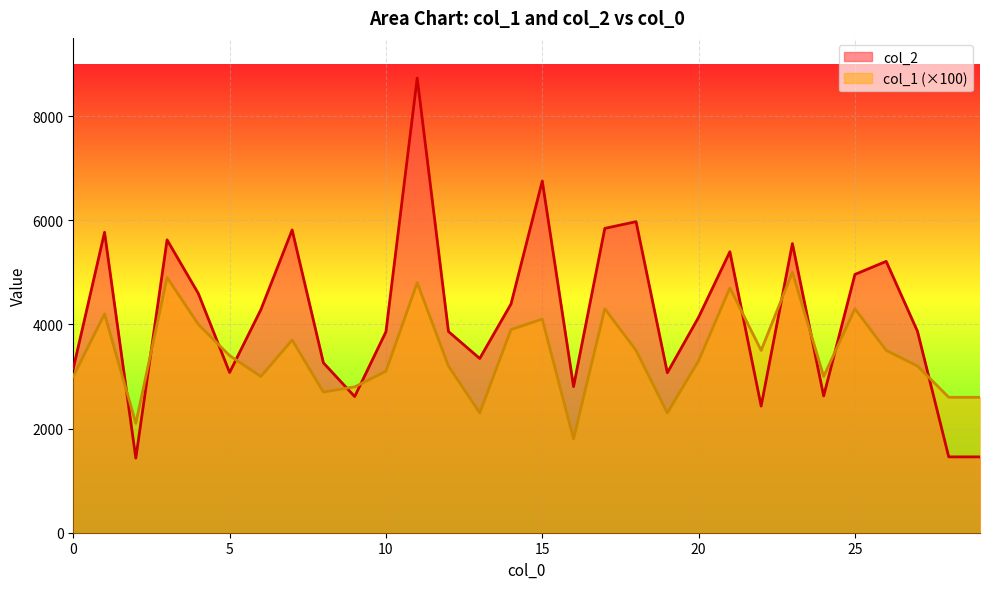

Where is the first local minimum for col_1?

2